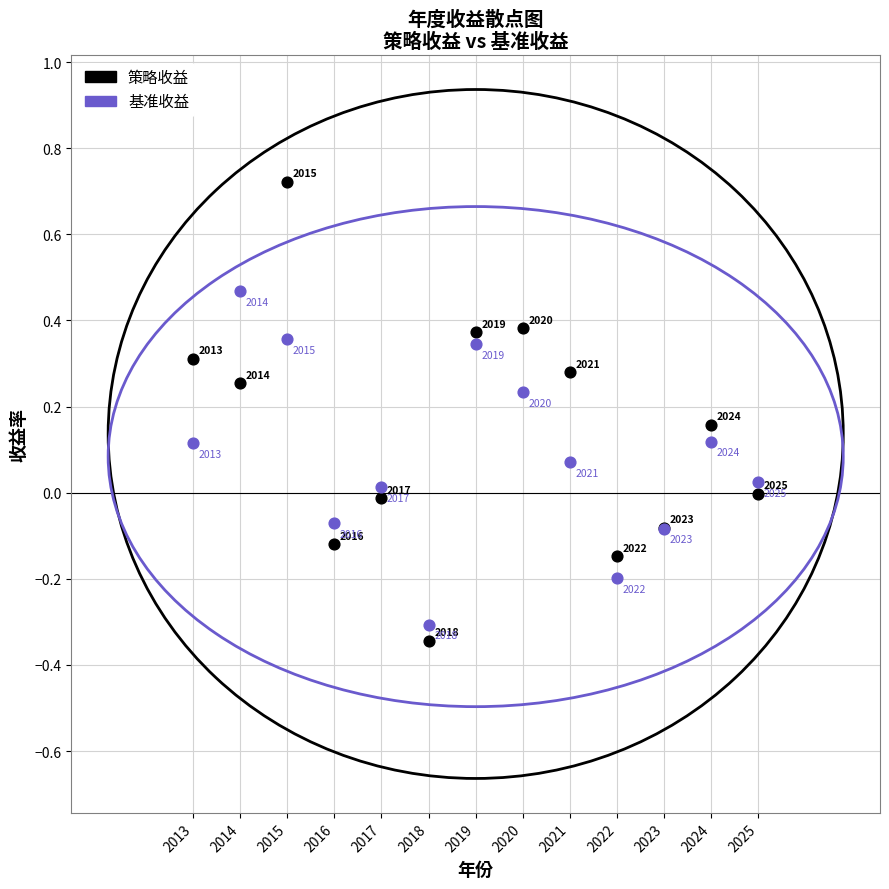

What is the X range (max minus min) for the scatter plot?

12.0